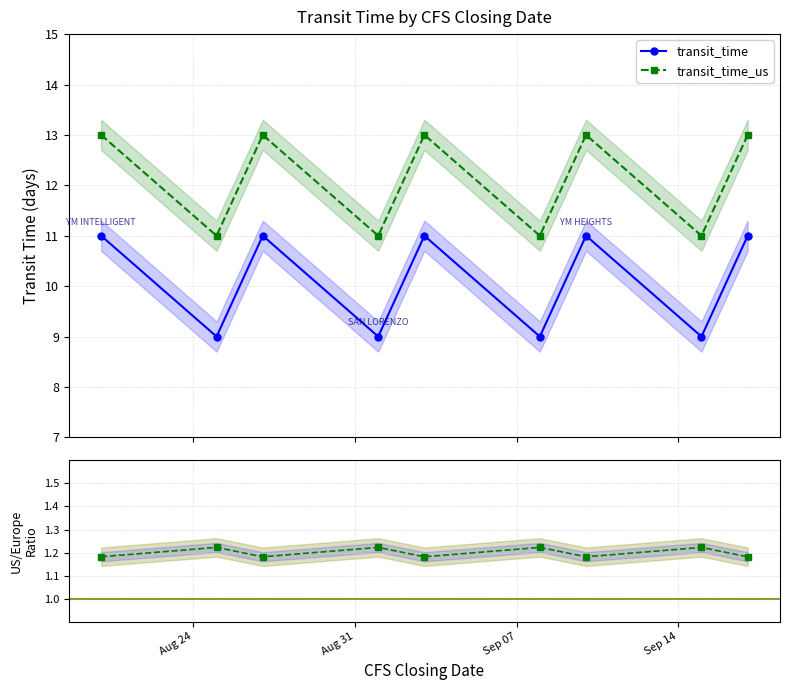

True or false: transit_time_us and transit_time_us/transit_time cross at least once.

False